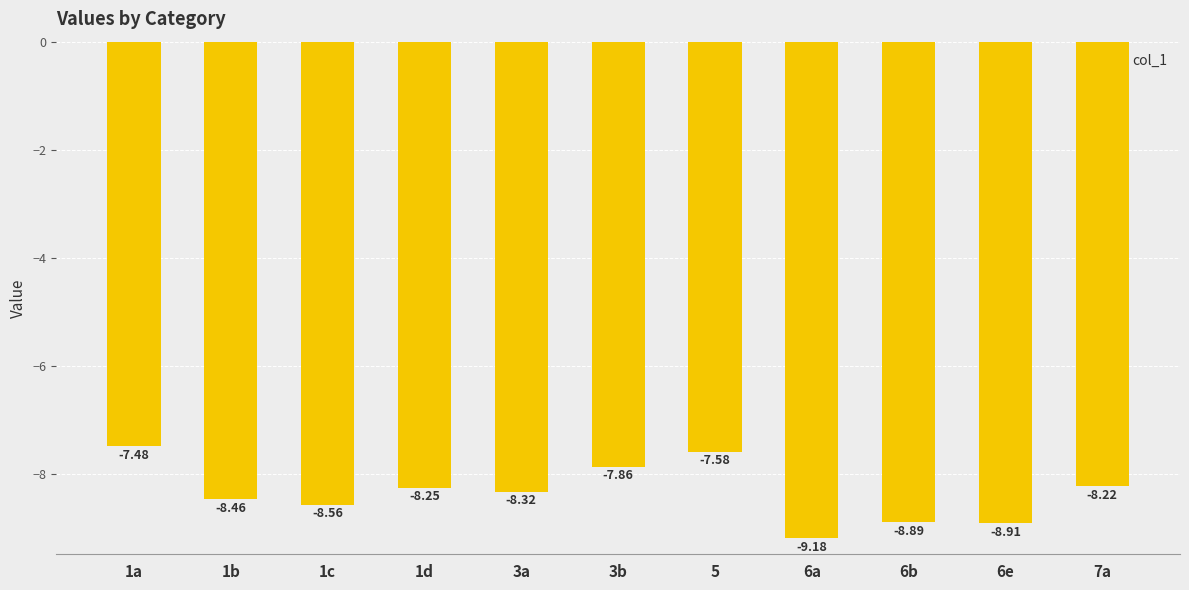

True or false: the data shows -9.2 at 6a.

True